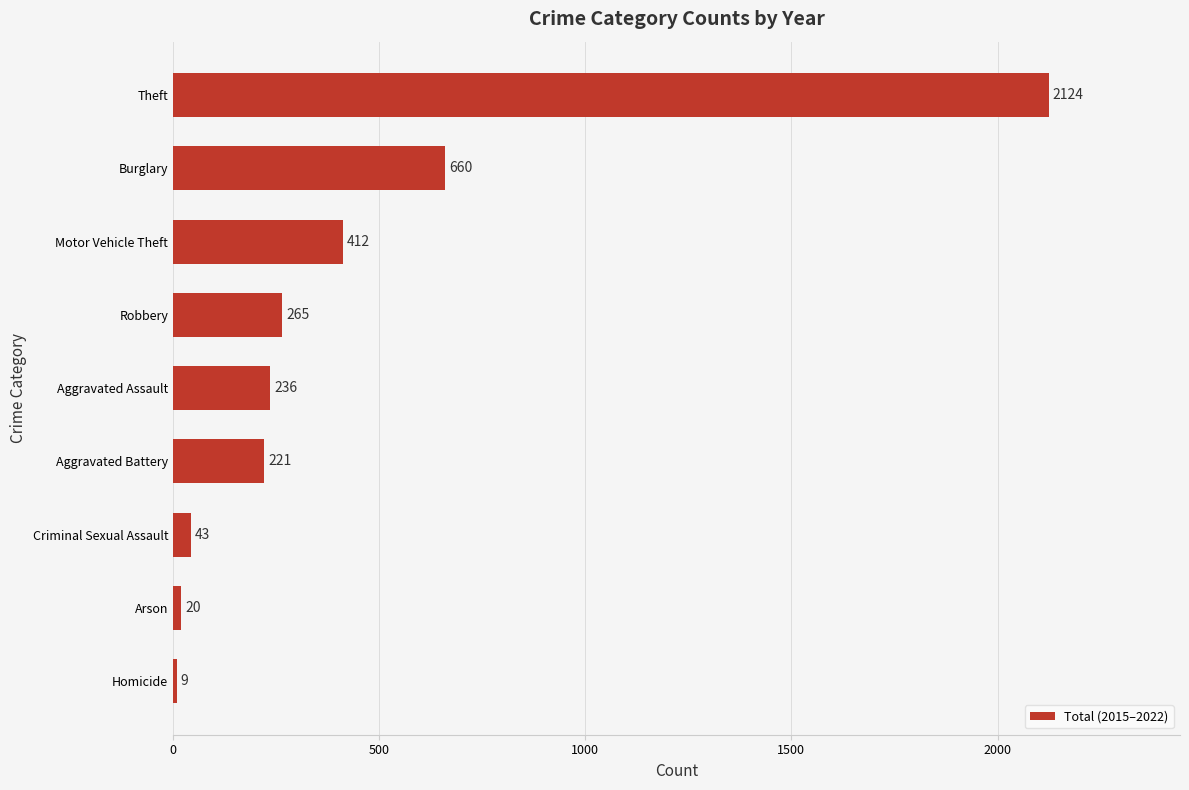

Rank the categories by value from lowest to highest.

Homicide, Arson, Criminal Sexual Assault, Aggravated Battery, Aggravated Assault, Robbery, Motor Vehicle Theft, Burglary, Theft